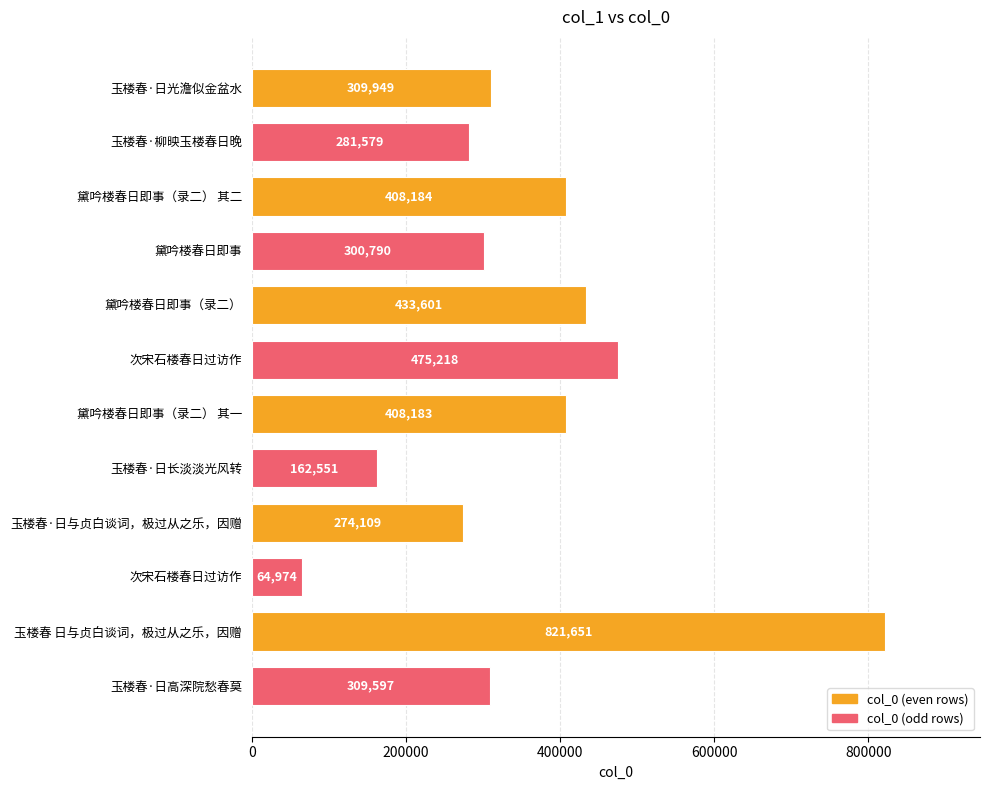

At which label is the value closest to 443312?

黛吟楼春日即事（录二）